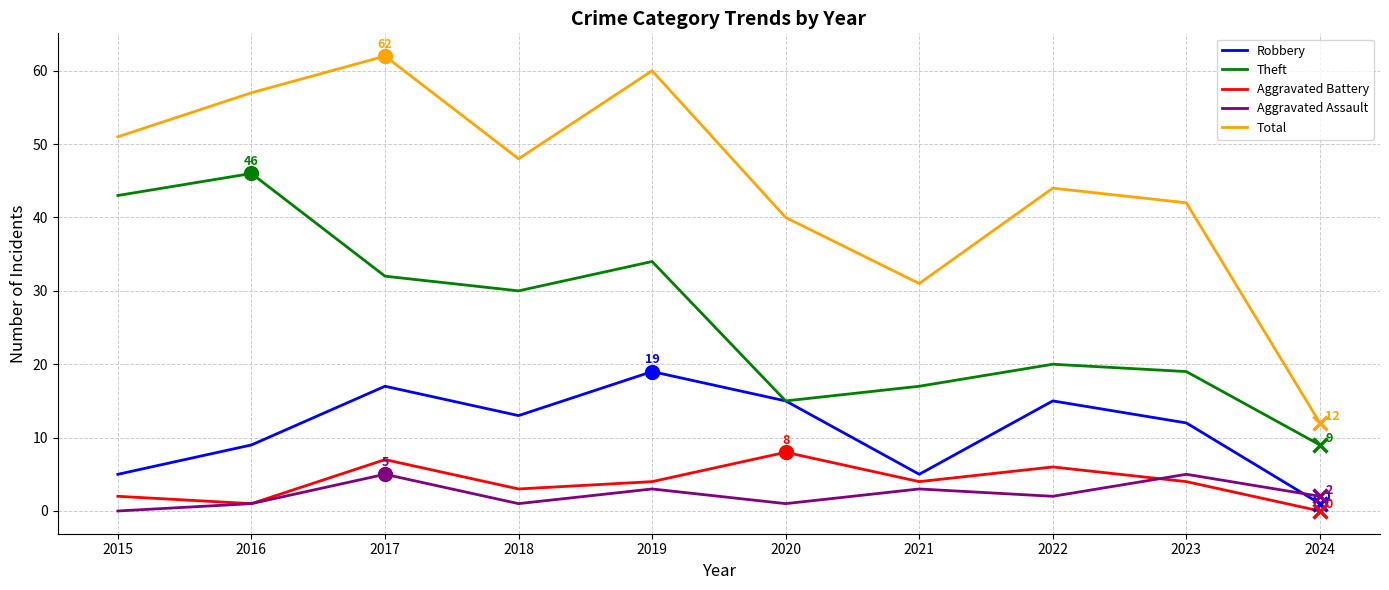

What is the maximum value shown in the chart?

62